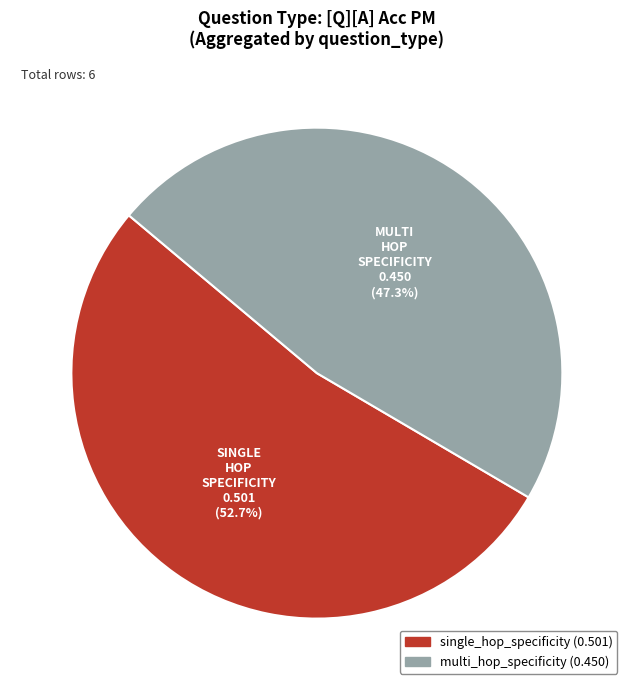

To the nearest percent, what portion does multi_hop_specificity represent?

47%